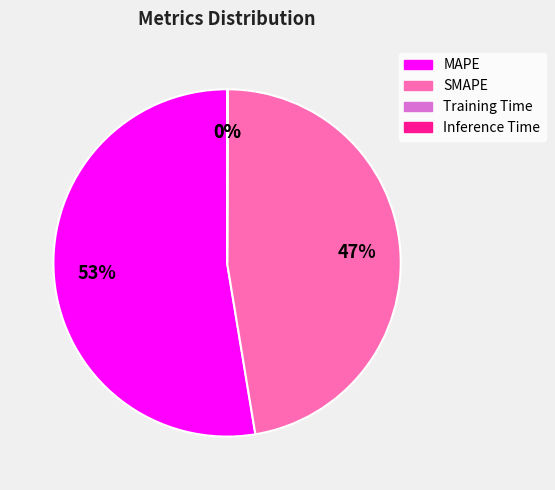

Is the sum of SMAPE and MAPE greater than half?

Yes